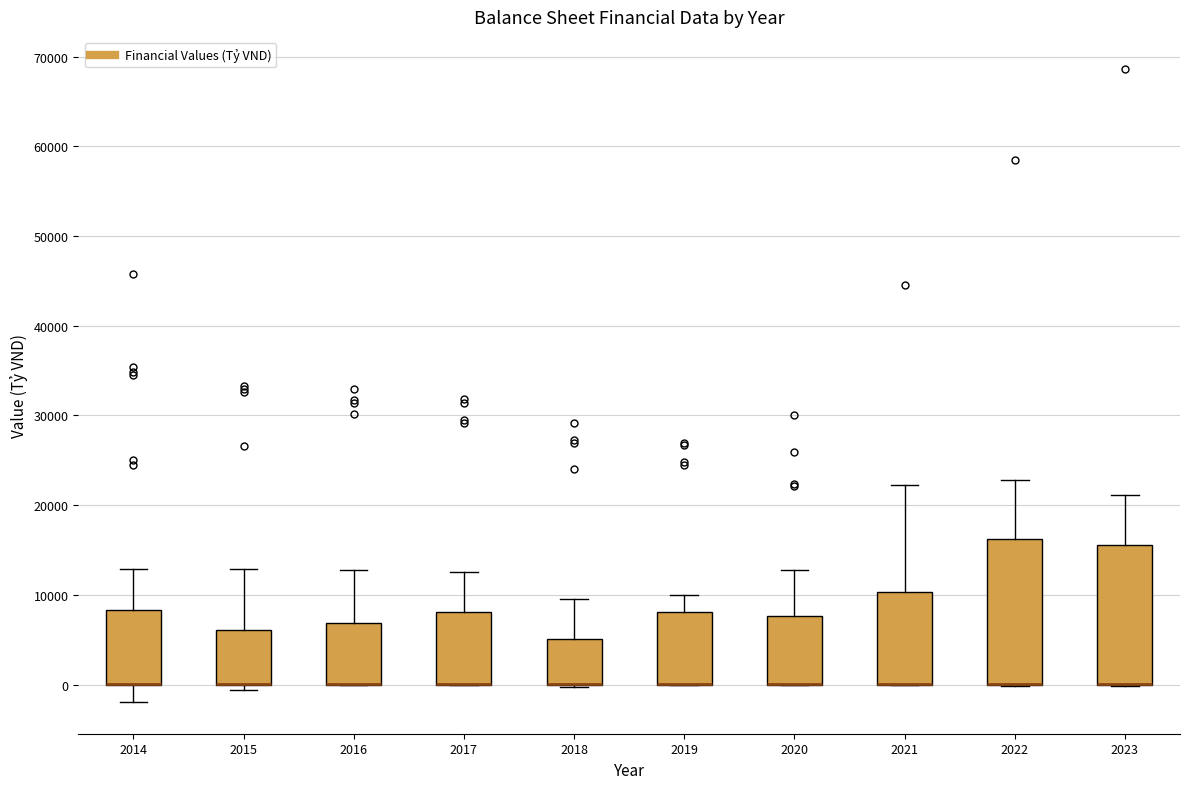

Where does the upper whisker of the box at x = 2015 end on the y-axis? The values are not printed on the chart, so give them approximately, as read against the axis.

13000